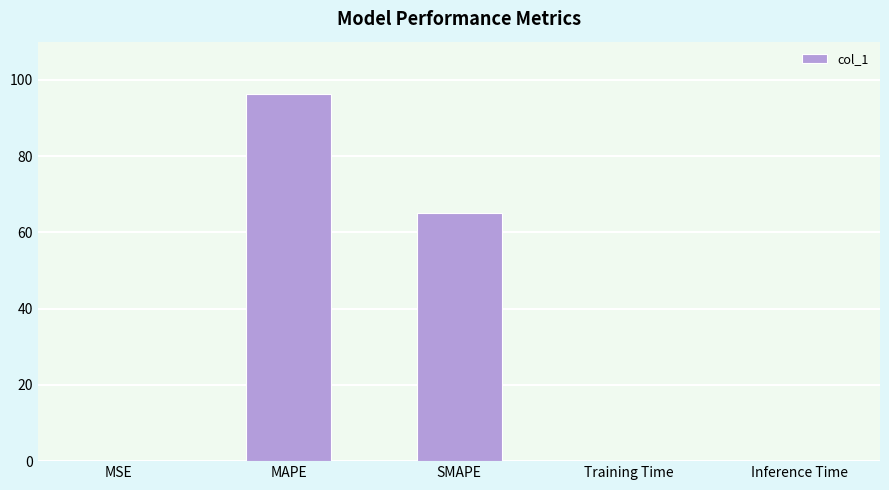

Which has a higher value, MAPE or Inference Time?

MAPE